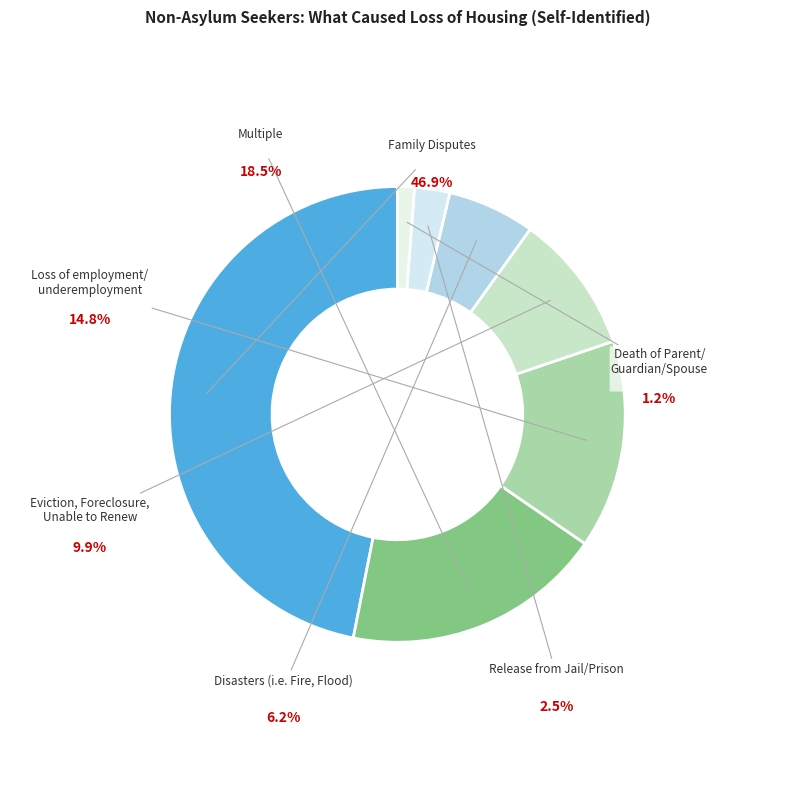

How many segments does this pie chart have?

7